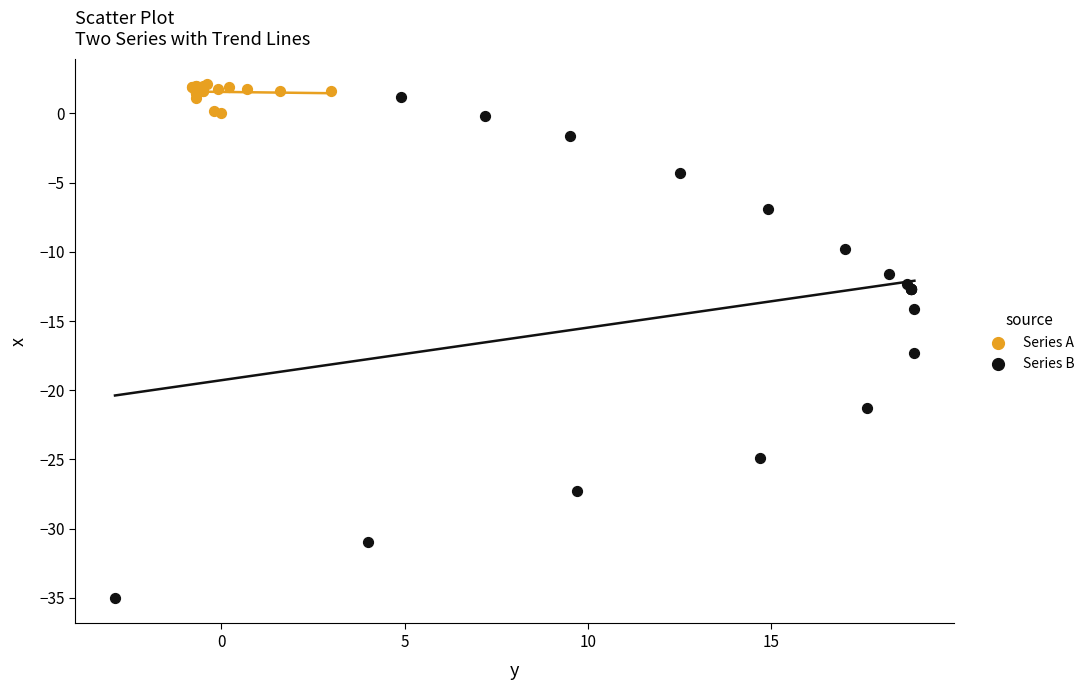

Which series reaches the minimum Y coordinate?

Series B